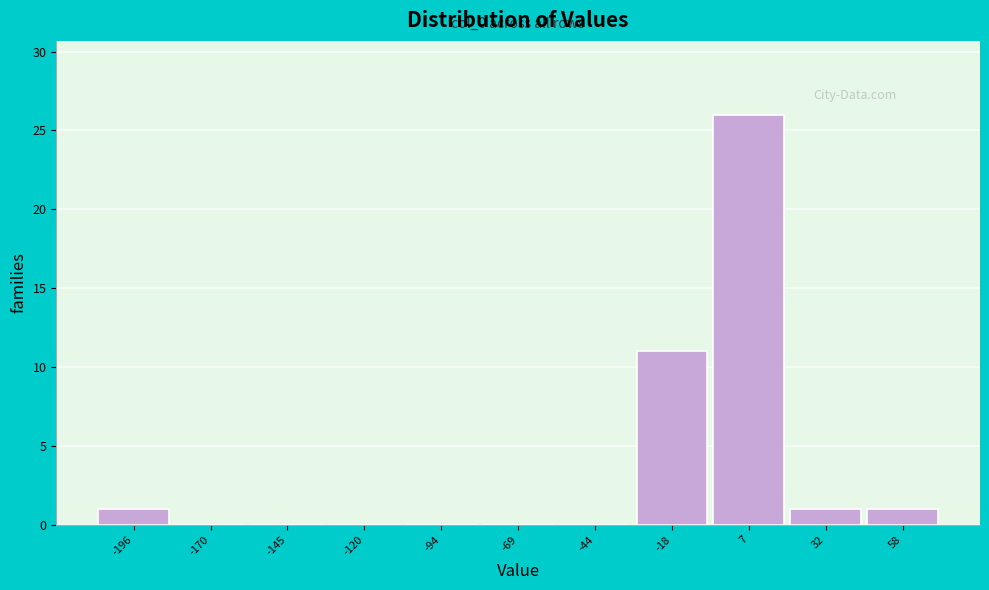

Which range on the x-axis has the tallest bar?

-5 to 20